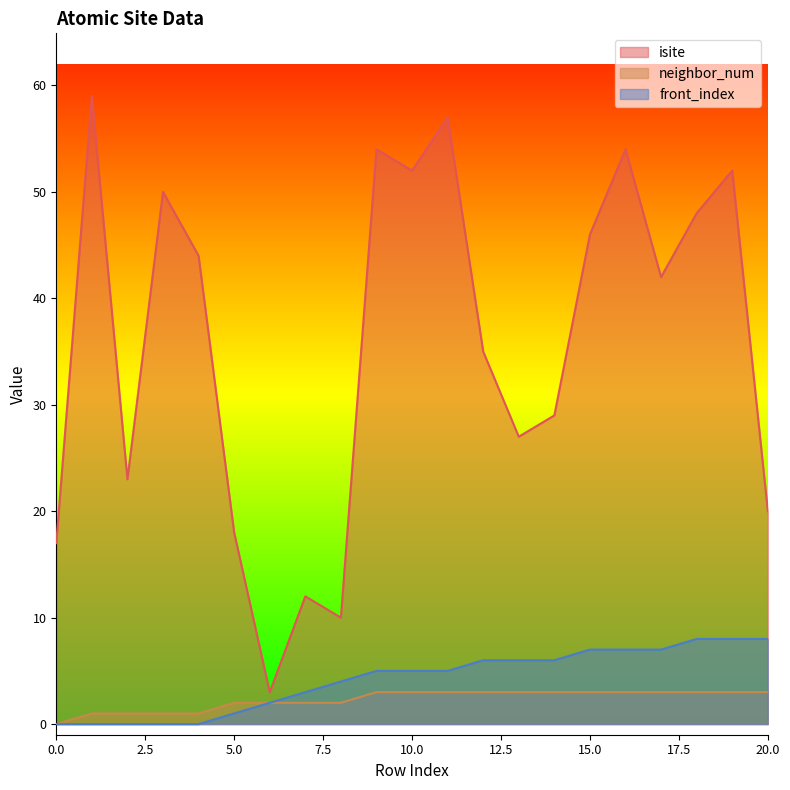

True or false: neighbor_num has more than 1 interior local peaks.

False